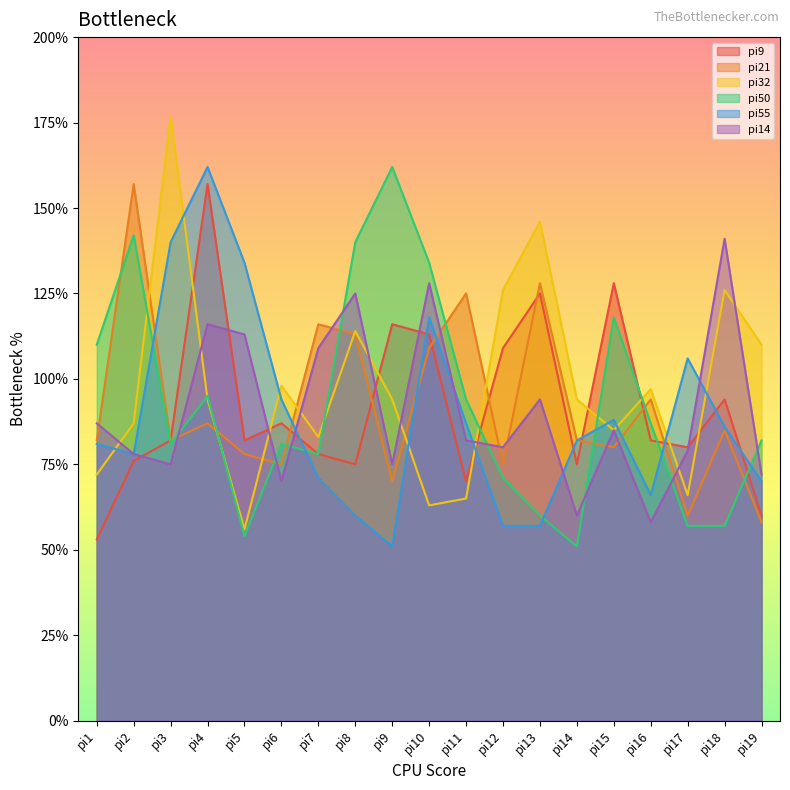

The value of pi9 at pi9 is 65. True or false?

False